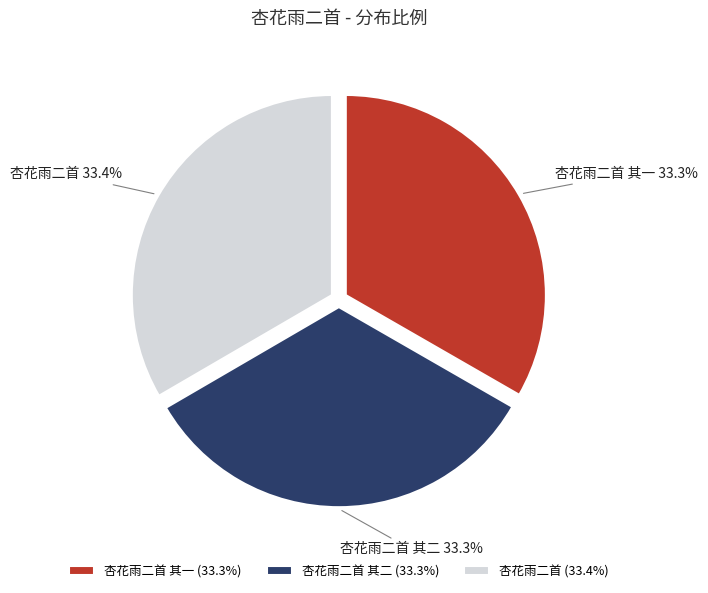

What percentage do 杏花雨二首 其一 and 杏花雨二首 其二 together represent?

66.6%